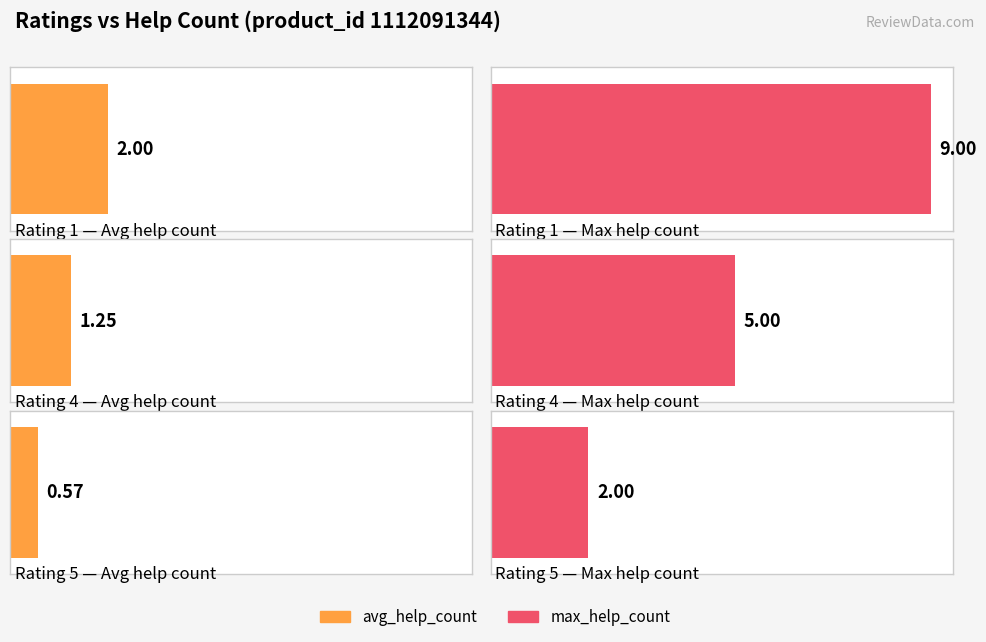

Reading left to right, what are all the values shown in this chart?

avg_help_count: 2.0	1.2	0.6
max_help_count: 9.0	5.0	2.0